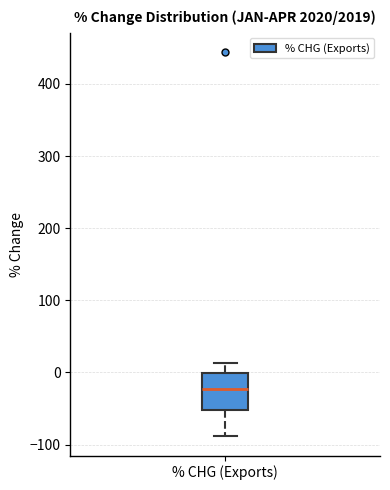

Read this box plot against the y-axis: the position of the median line, the range covered by the box, and the ends of both whiskers. The values are not printed on the chart, so give them approximately, as read against the axis.

median -20, box -50 to 0, whiskers -90 to 10